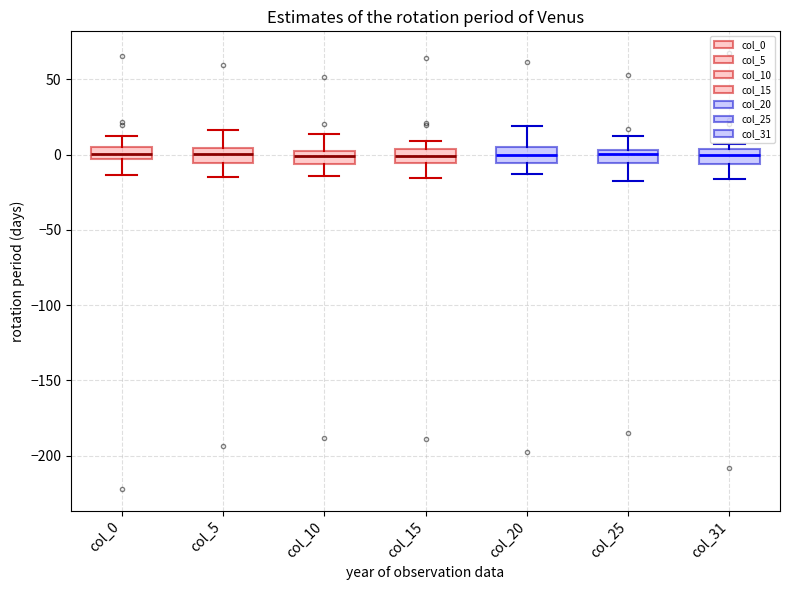

Where does the upper whisker of the box for col_20 end on the y-axis? The values are not printed on the chart, so give them approximately, as read against the axis.

20